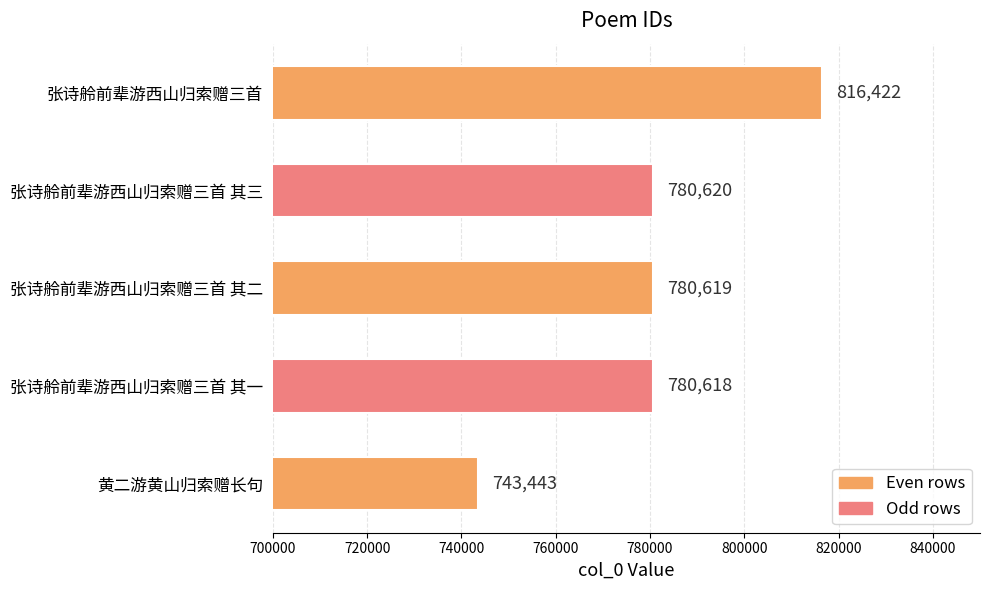

Approximately how many times larger is the value at 张诗舲前辈游西山归索赠三首 其一 compared to 黄二游黄山归索赠长句?

1.1